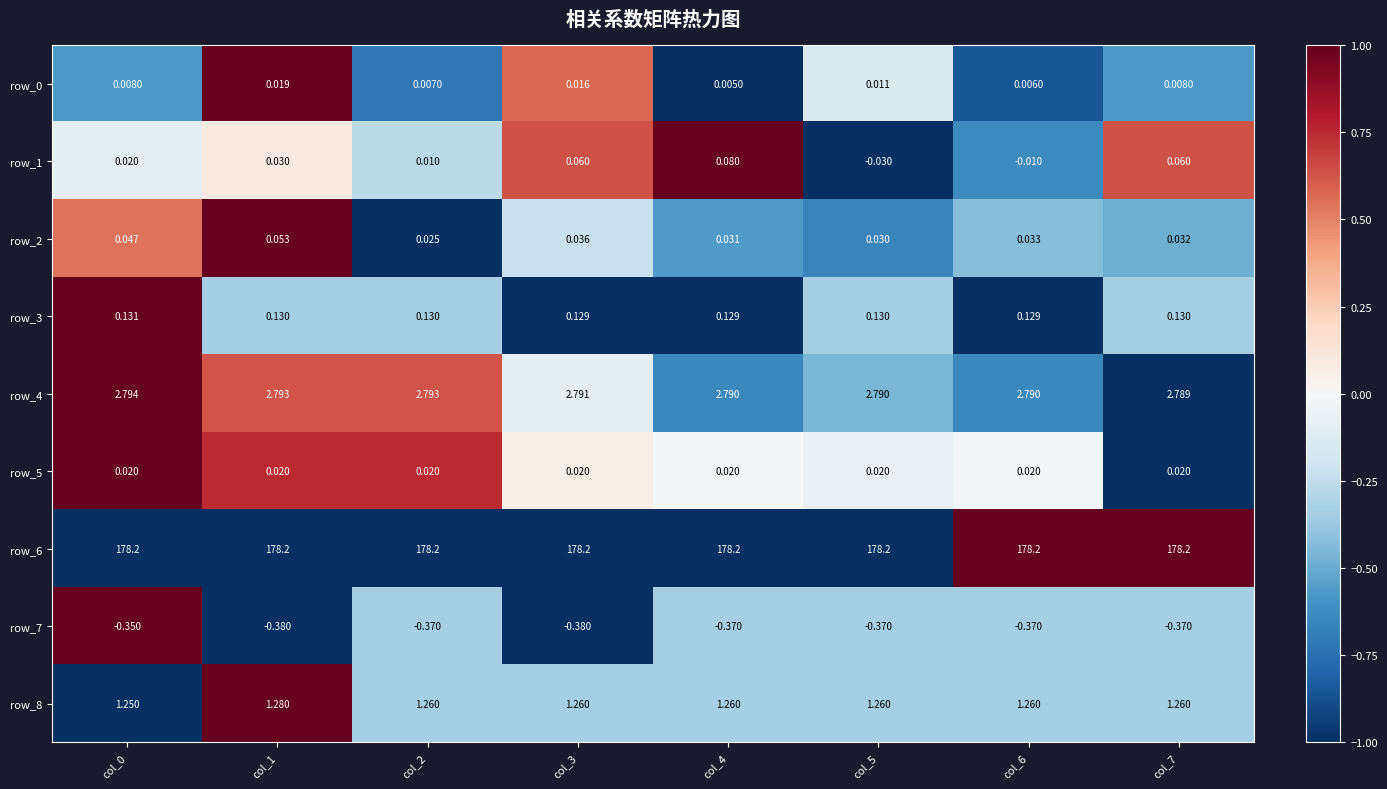

Count the number of data series in this chart.

9